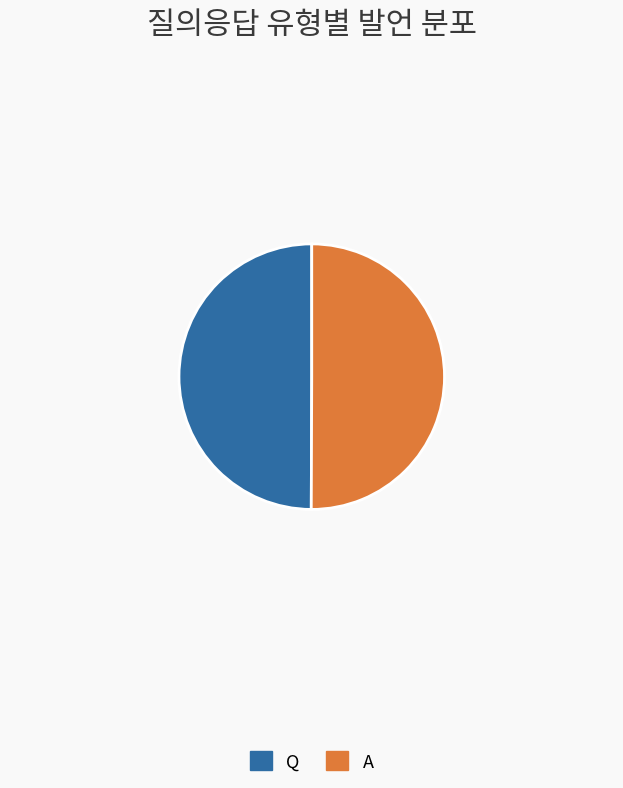

The Q slice represents 50% of the pie. True or false?

True